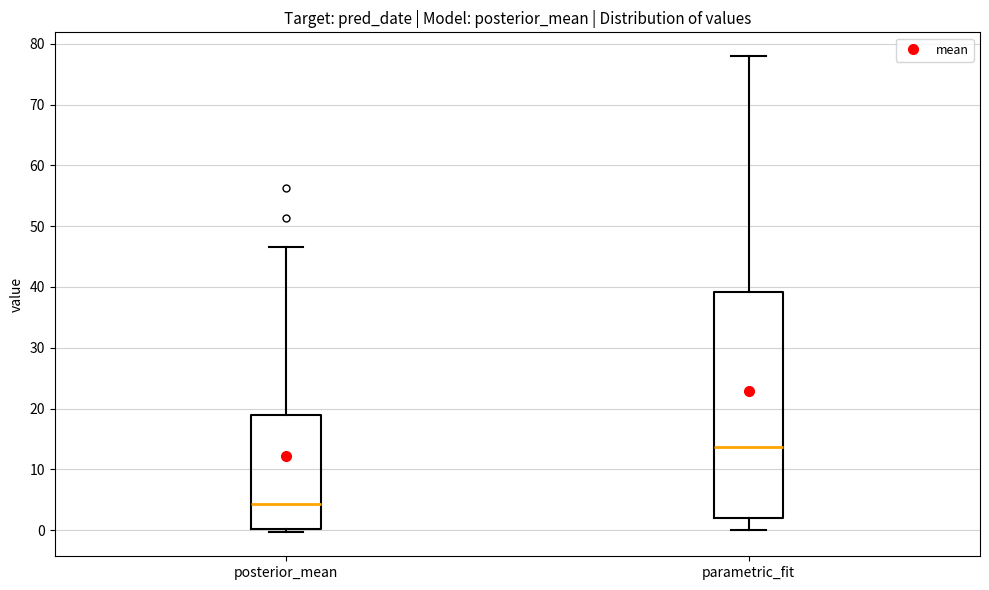

Which box's median line is the lowest?

posterior_mean